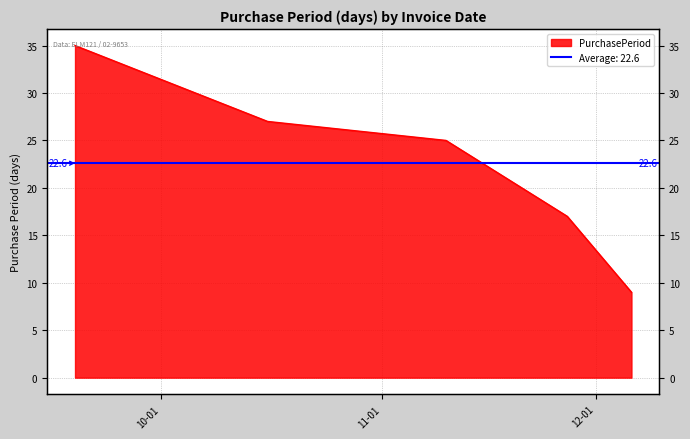

Which has a higher value, 2017-10-16 or 2017-11-27?

2017-10-16